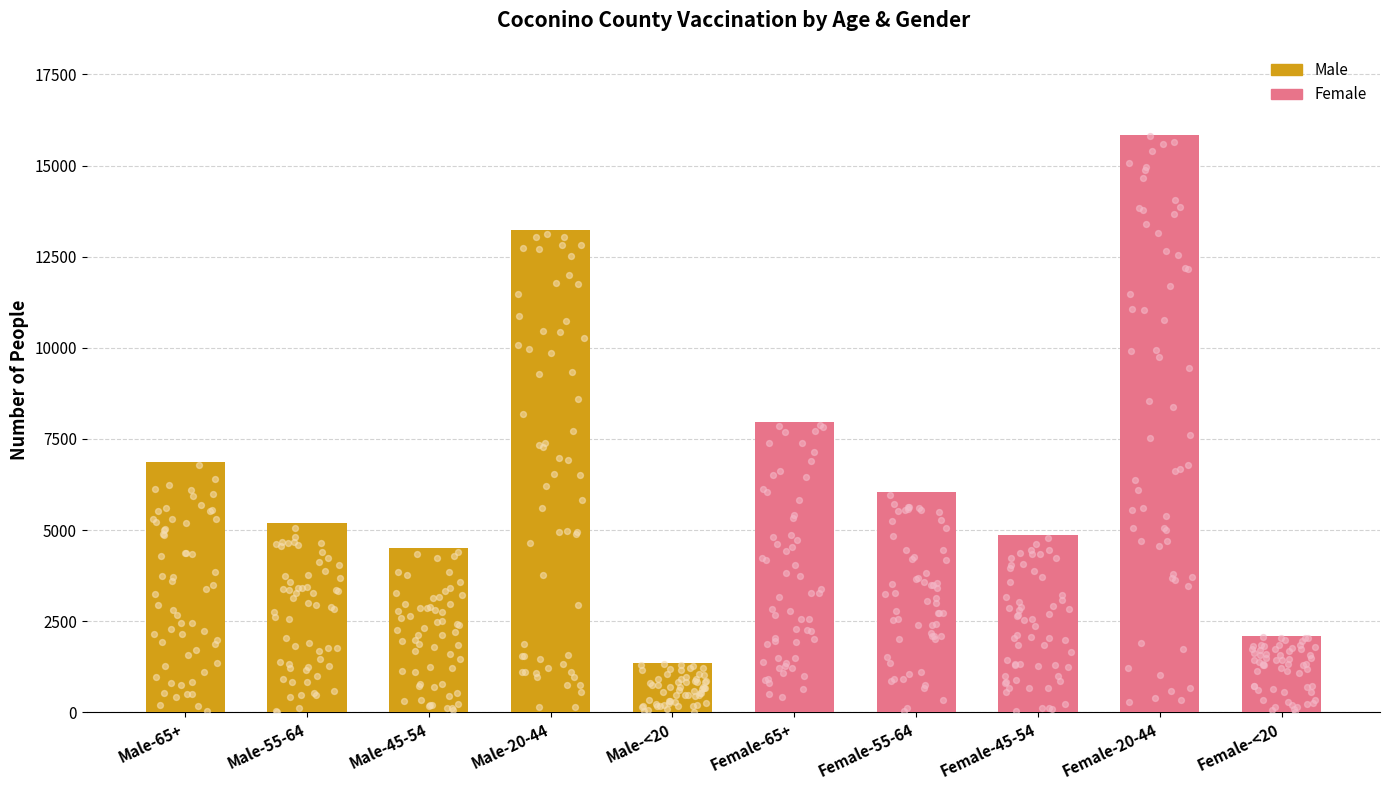

What is the change in value from Female-45-54 to Female-20-44?

+10988